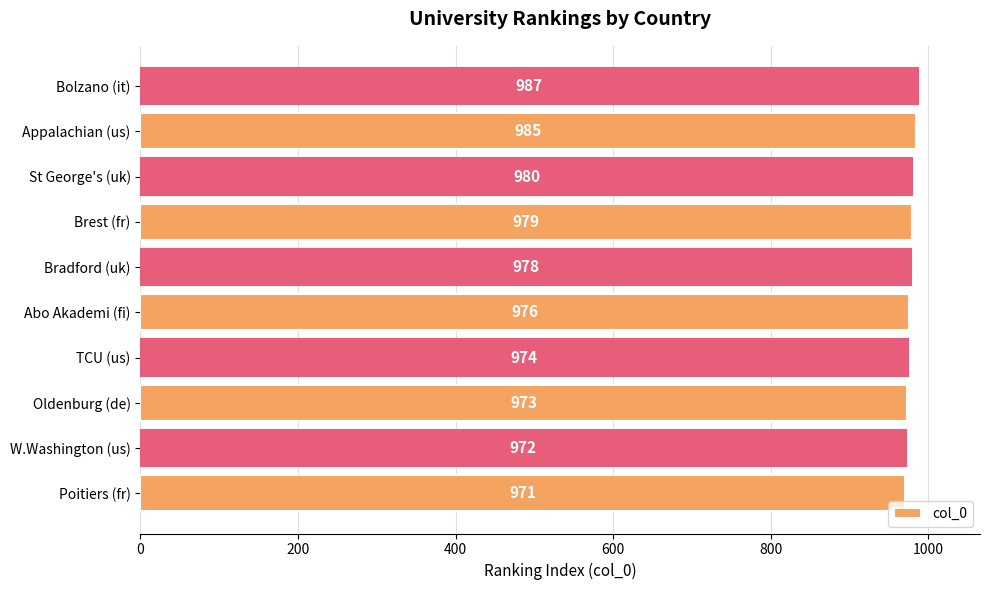

Reading top to bottom, list all the values displayed in this chart.

Bolzano (it)=987	Appalachian (us)=985	St George's (uk)=980	Brest (fr)=979	Bradford (uk)=978	Abo Akademi (fi)=976	TCU (us)=974	Oldenburg (de)=973	W.Washington (us)=972	Poitiers (fr)=971